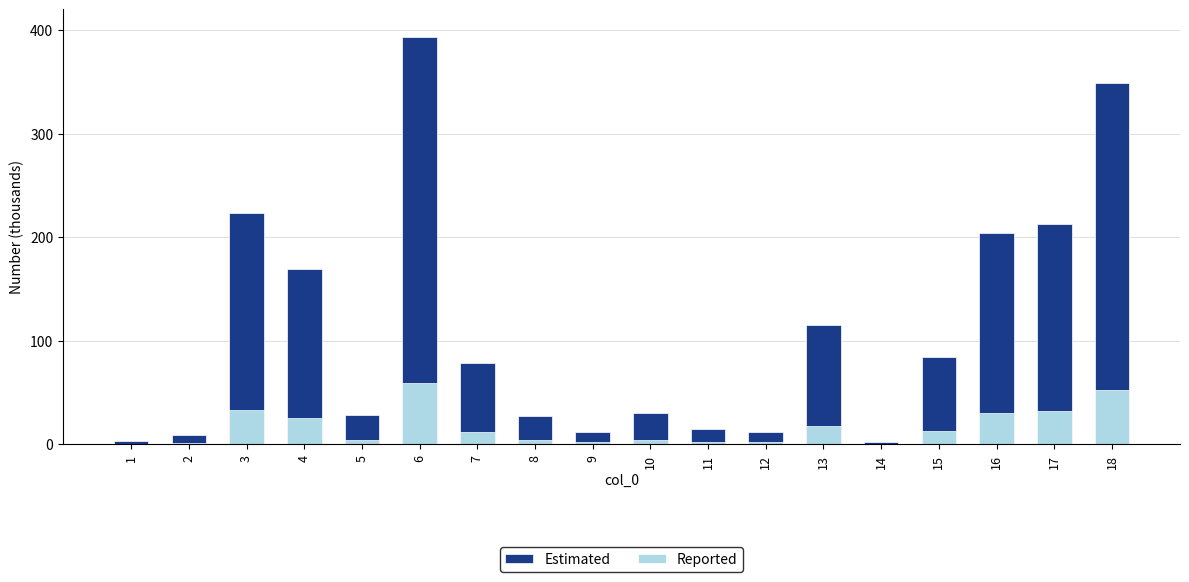

What is the sum of the Reported values at 12 and 14?

2.2